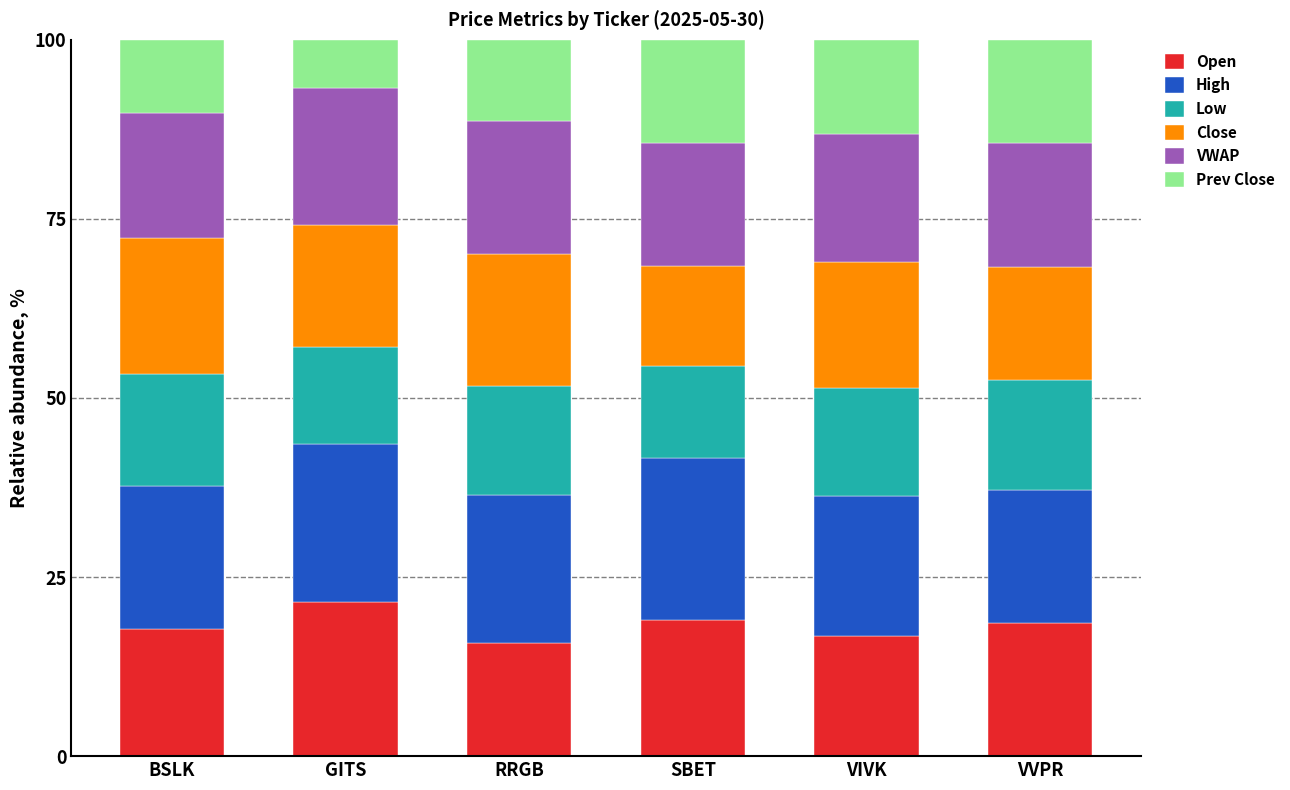

Does the chart contain stacked bars?

Yes